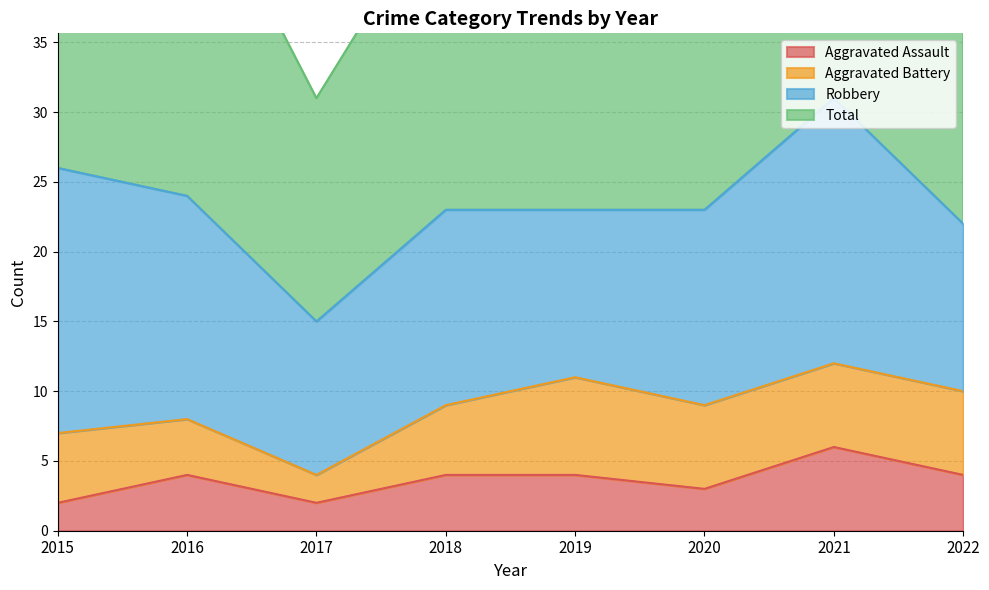

The Total series shows 49 at 2016. True or false?

True